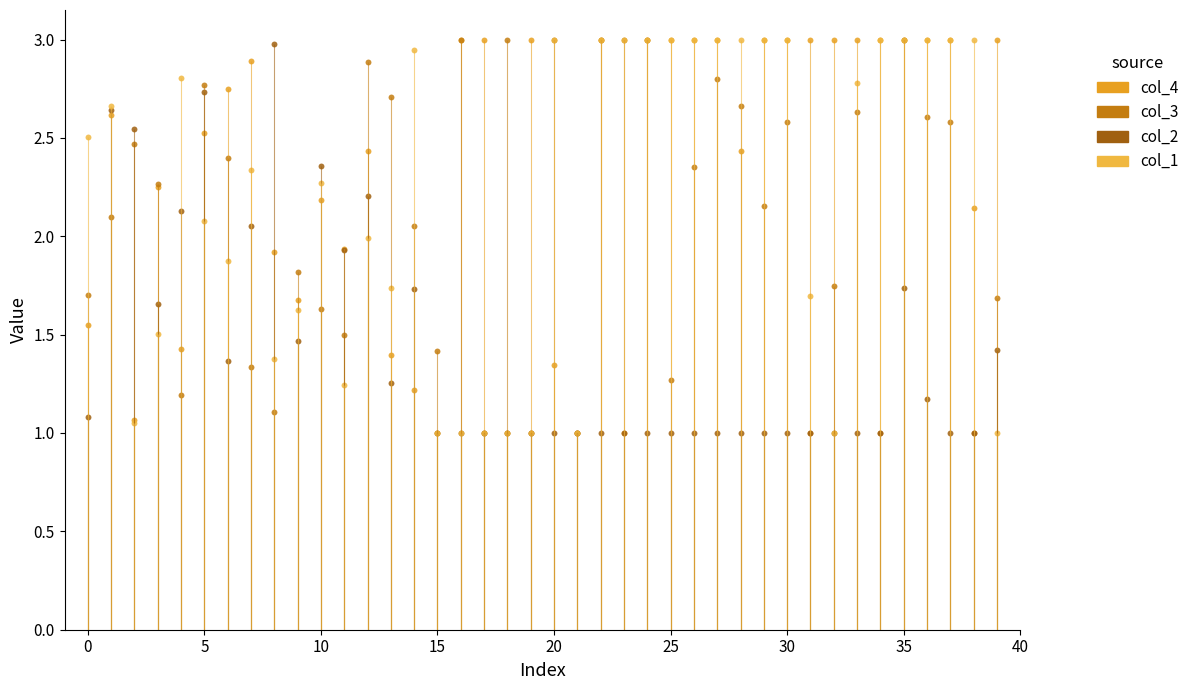

Which series has the widest spread of Y values?

col_4